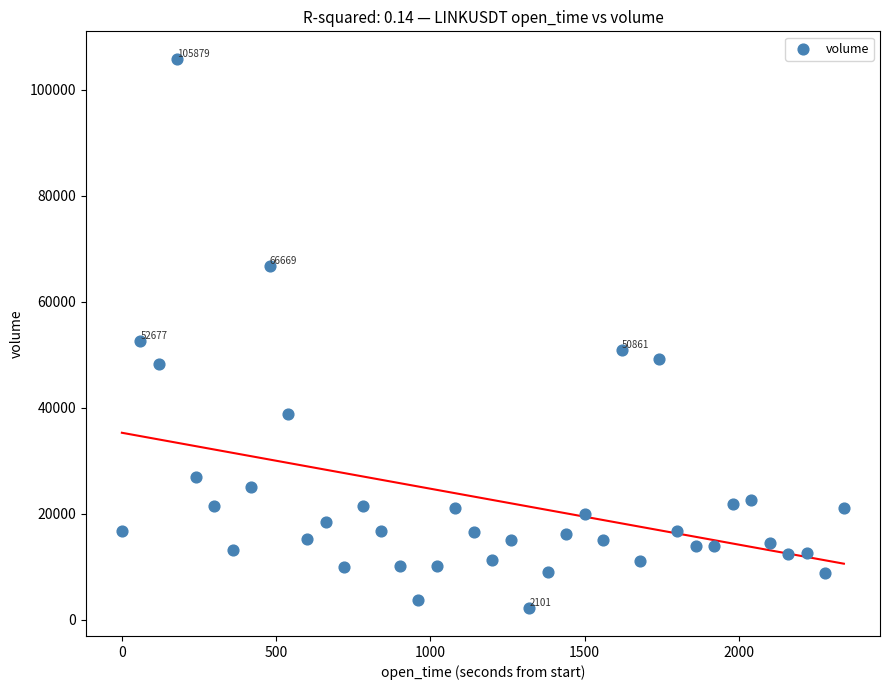

What is the range of Y values (max minus min)?

103777.6